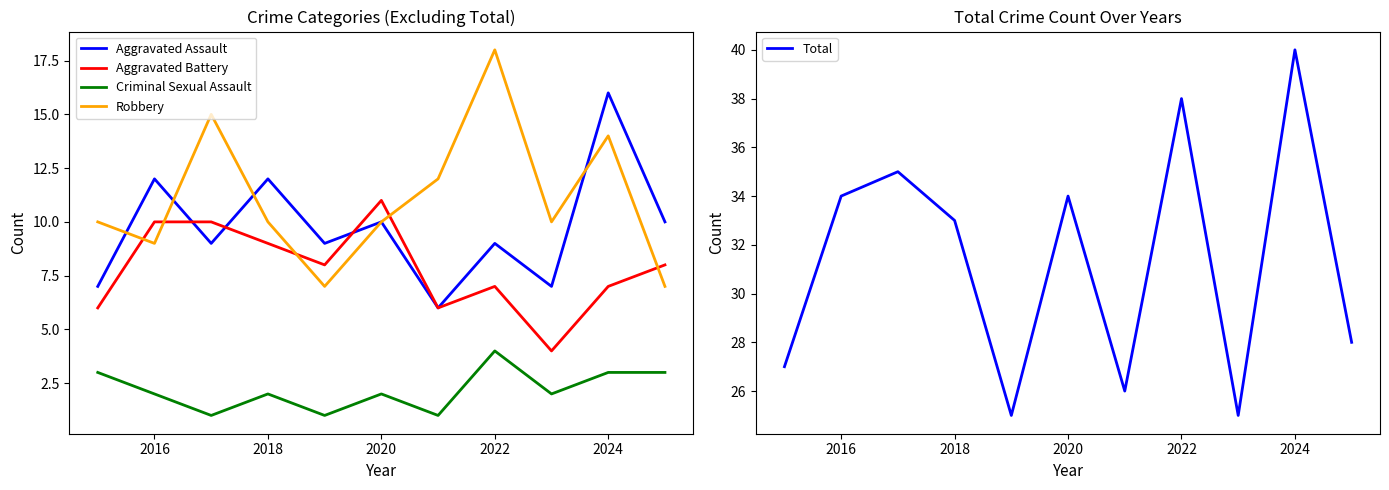

How many values in the Total series exceed 33?

5